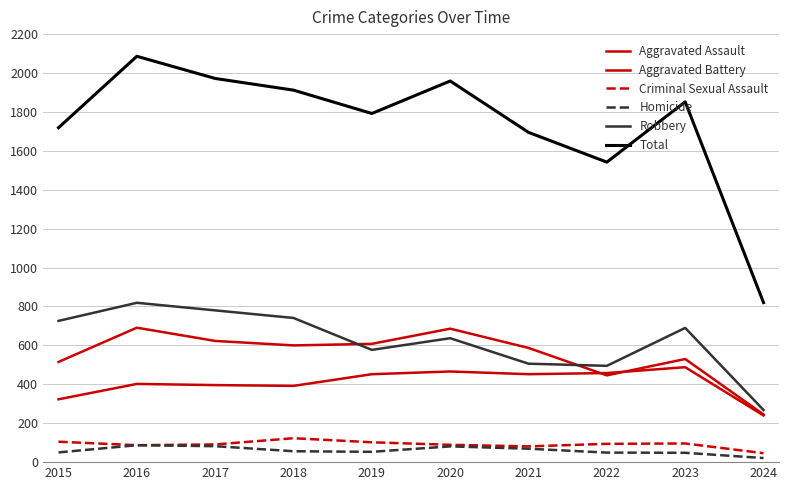

What is the smallest value displayed?

21